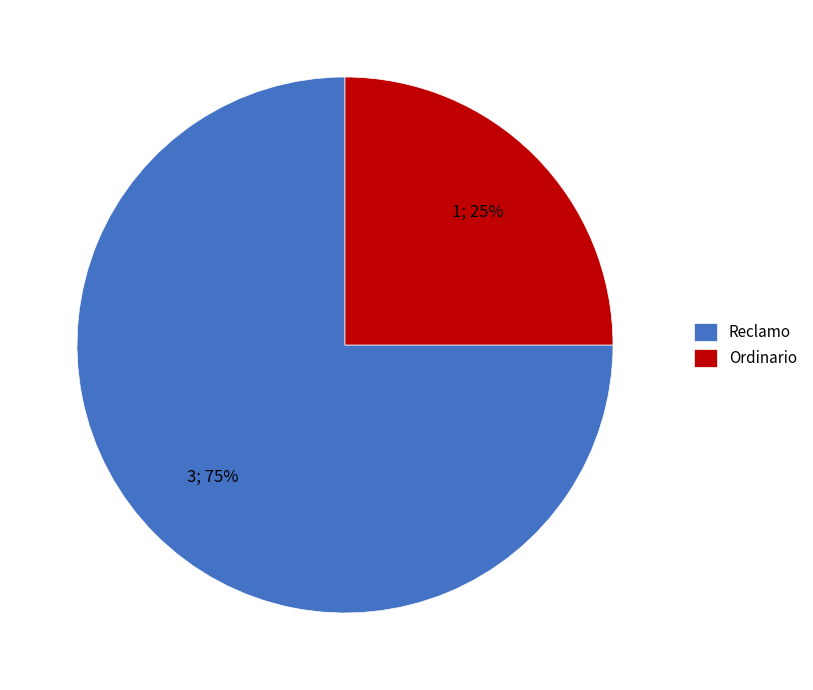

To the nearest percent, what percentage of the pie is Reclamo?

75%